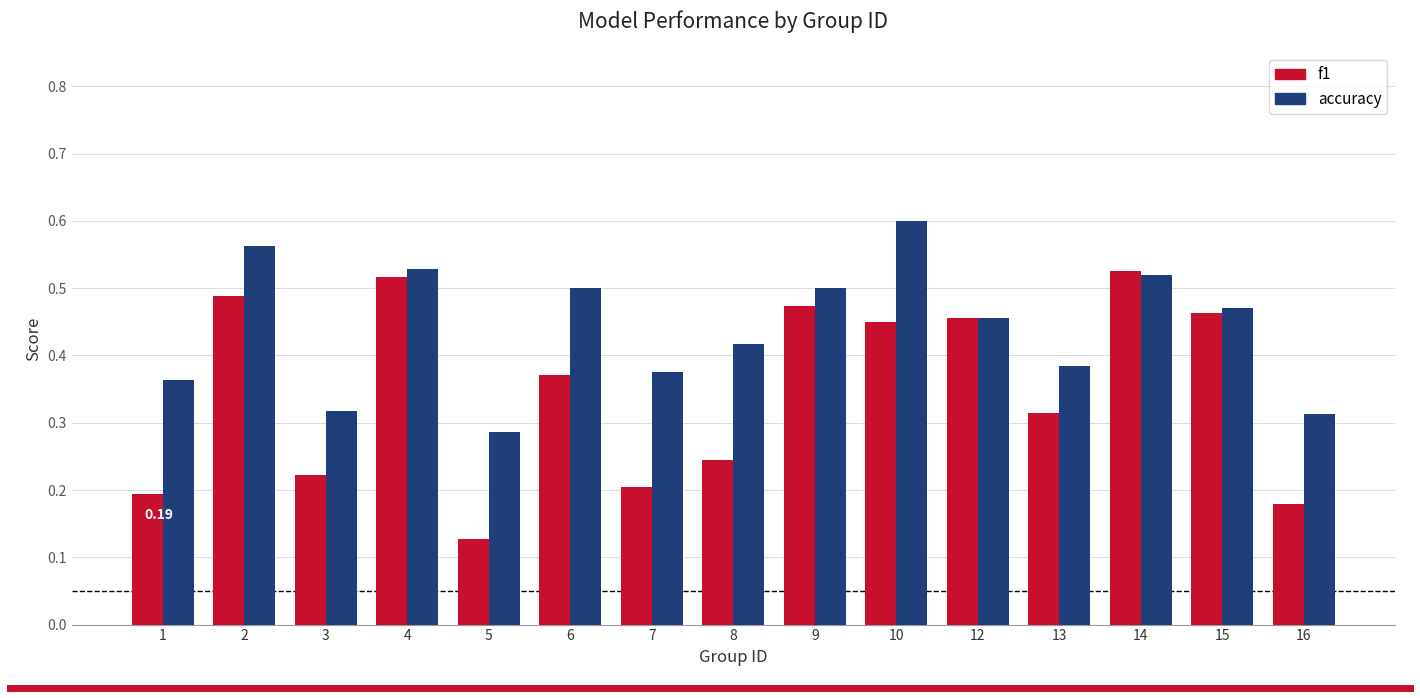

At how many categories does at least one series exceed 0?

15